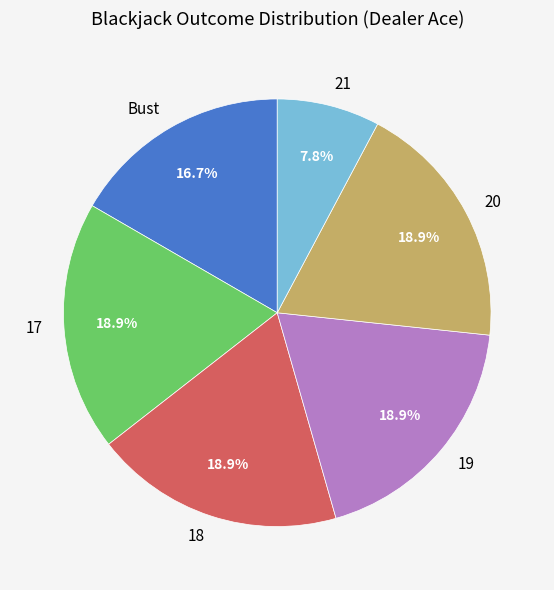

To the nearest percent, what is the average slice percentage?

17%